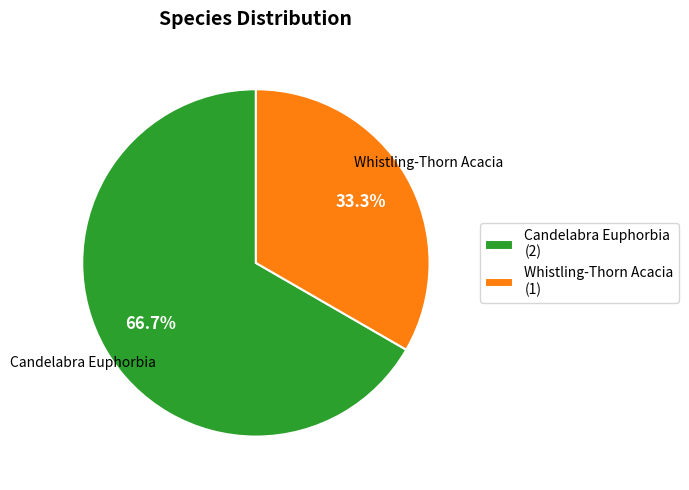

Is it true that Whistling-Thorn Acacia is 33% of the pie?

True